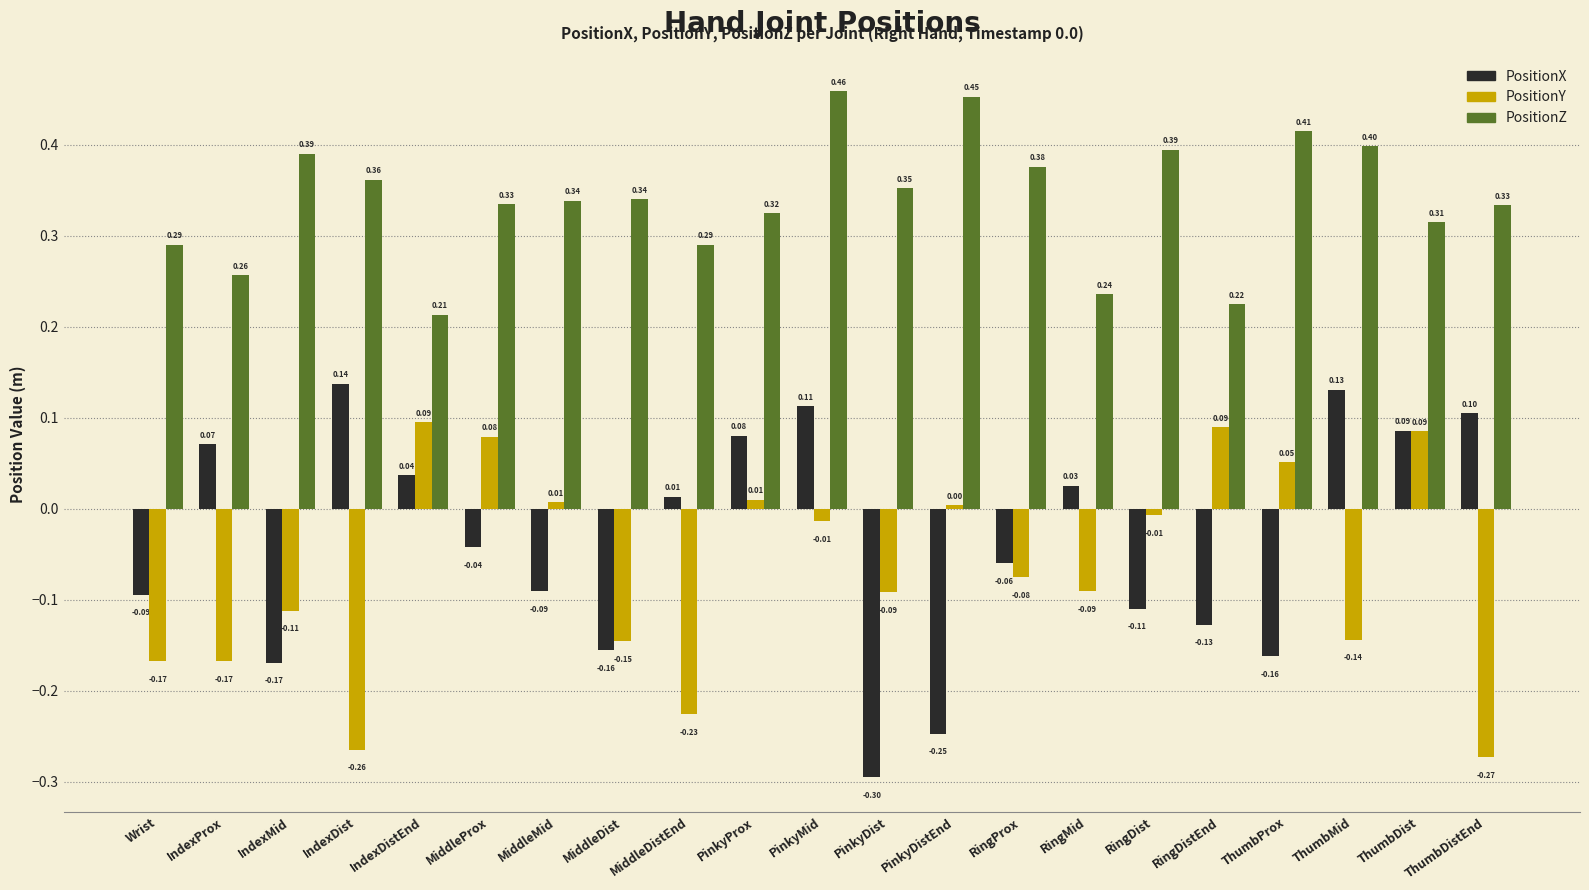

How many values in PositionX are below zero?

11